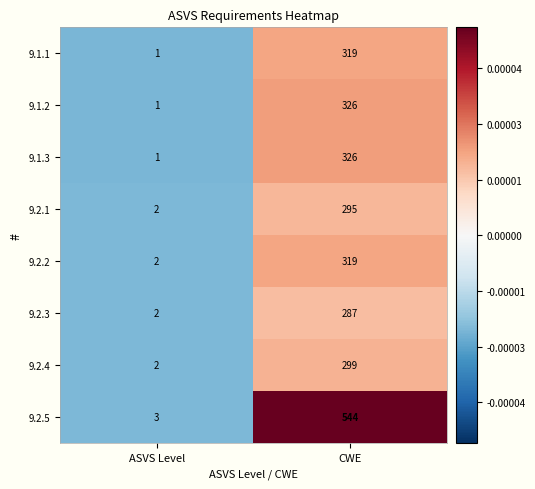

What is the sum of the 9.1.2 values at ASVS Level and CWE?

327